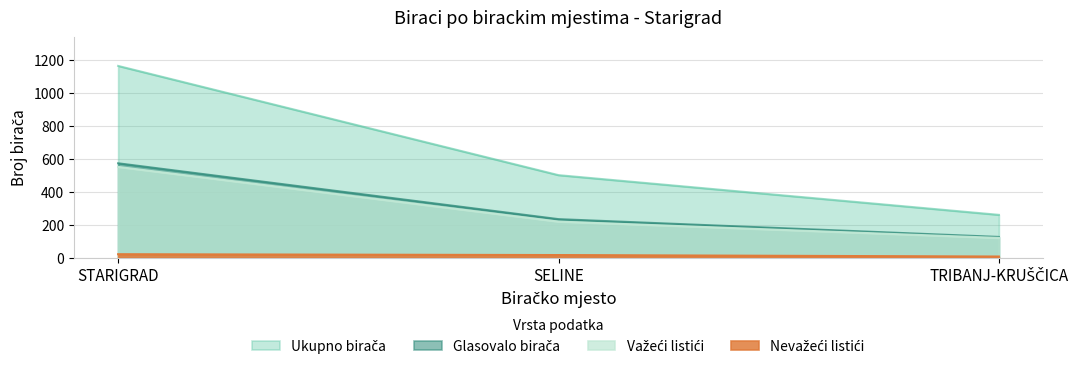

What is the label of the 2nd point from the left?

SELINE